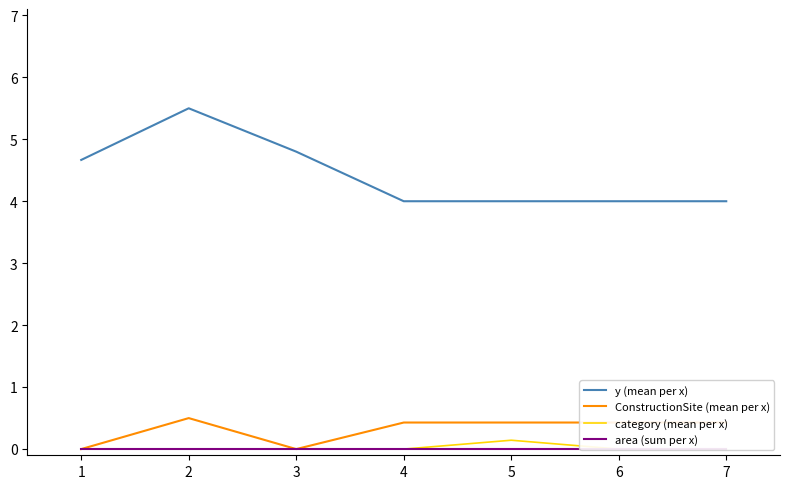

True or false: y (mean per x) has a value of 7.9 at 3.

False